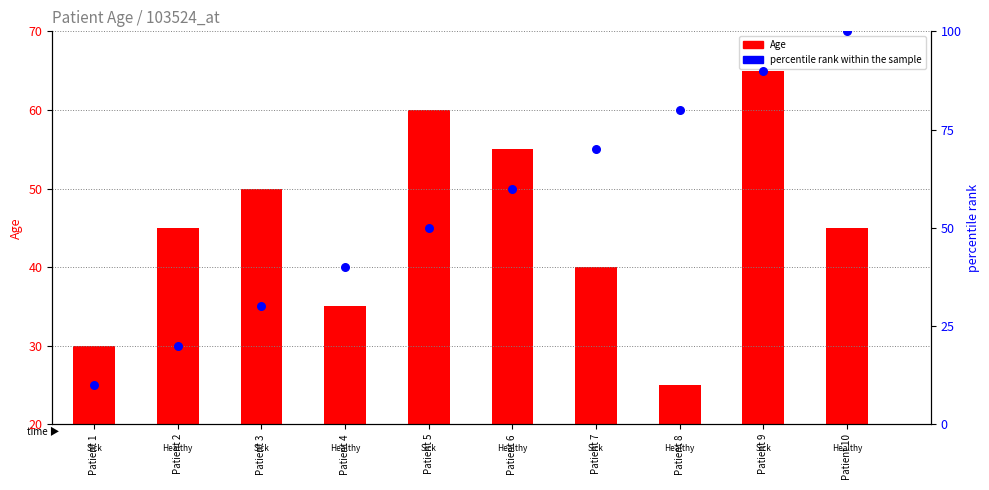

Which series reaches the minimum Y coordinate?

percentile rank within the sample